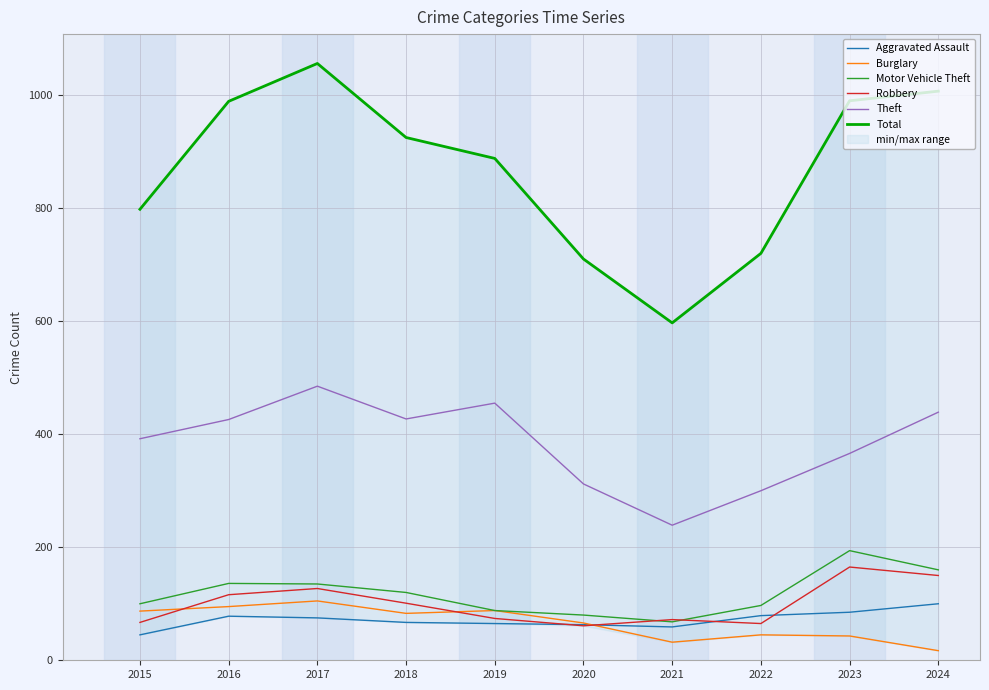

Reading left to right, extract all data points from this chart.

Aggravated Assault: 45	78	75	67	65	63	59	79	85	100
Burglary: 87	95	105	83	88	66	32	45	43	17
Motor Vehicle Theft: 100	136	135	120	88	80	68	97	194	160
Robbery: 67	116	127	101	74	61	72	65	165	150
Theft: 392	426	485	427	455	312	239	300	366	439
Total: 798	989	1056	925	888	710	597	720	990	1007